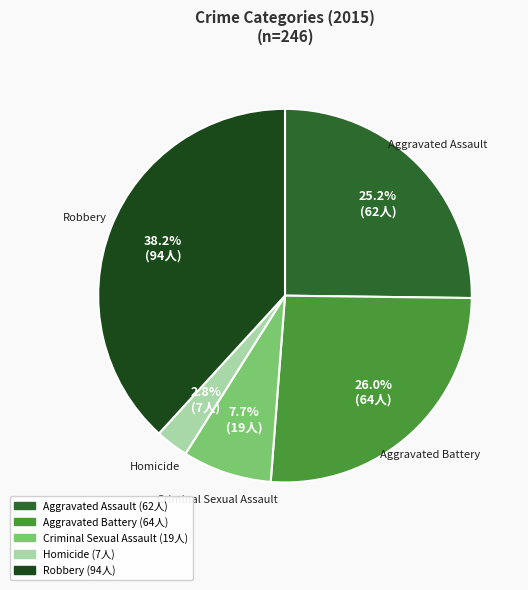

To the nearest percent, what is the difference between the largest and smallest slice percentages?

35%